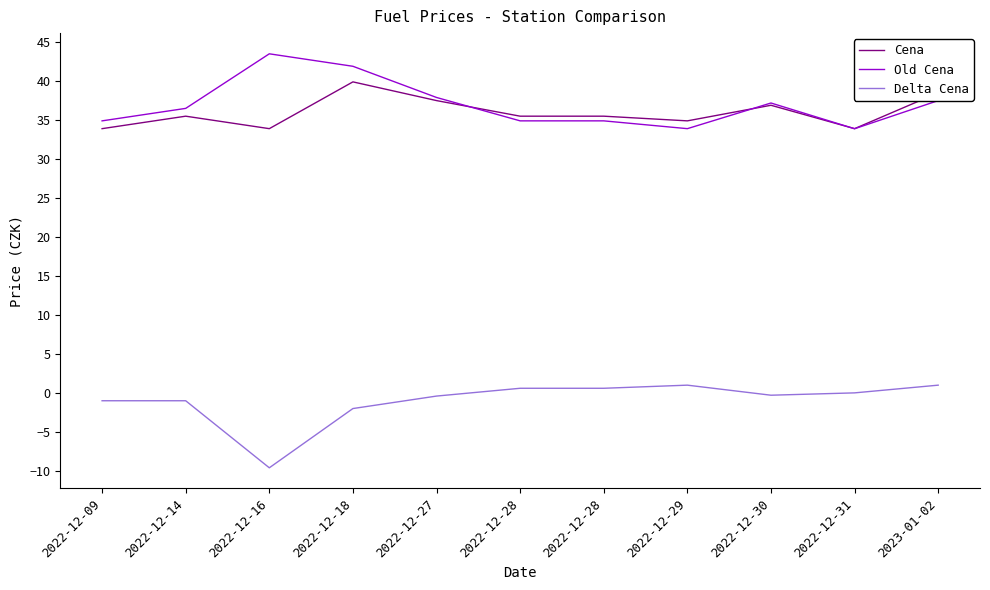

At how many categories does at least one series exceed 17?

11